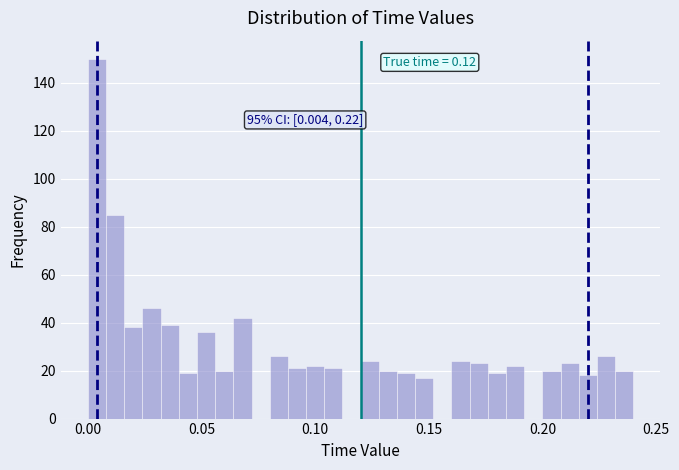

Read against the x-axis, roughly where is the centre of the tallest bar?

0.005